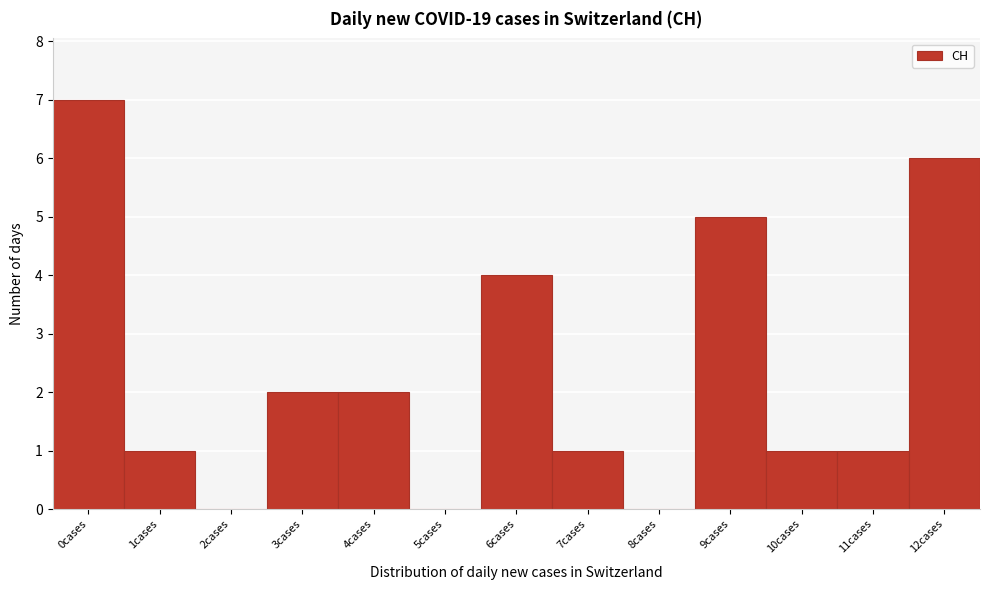

Reading left to right, transcribe all the data shown in this chart.

0cases=7	1cases=1	2cases=0	3cases=2	4cases=2	5cases=0	6cases=4	7cases=1	8cases=0	9cases=5	10cases=1	11cases=1	12cases=6